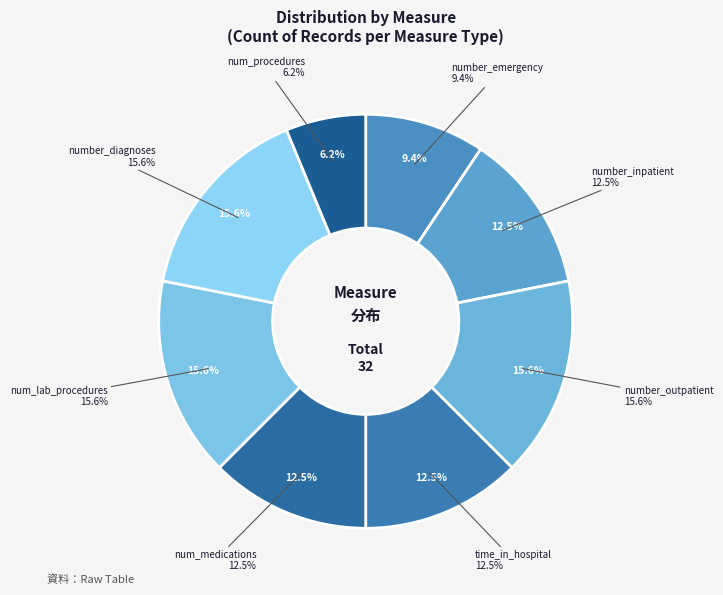

What is the ratio of the value at num_medications to the value at number_emergency?

1.3